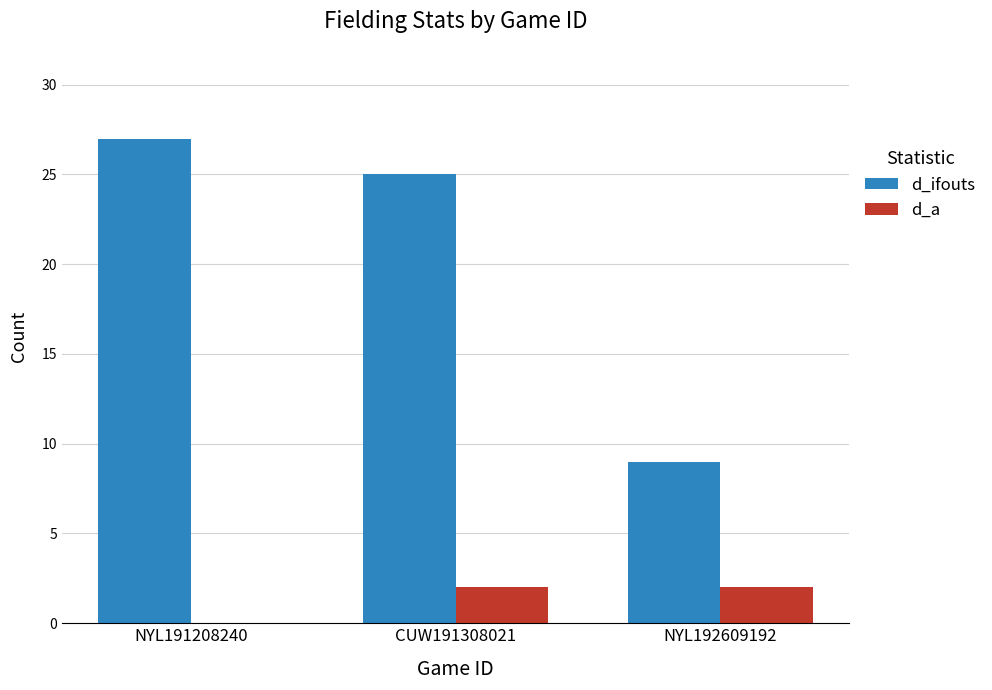

At which category does the chart reach its peak across all series?

NYL191208240